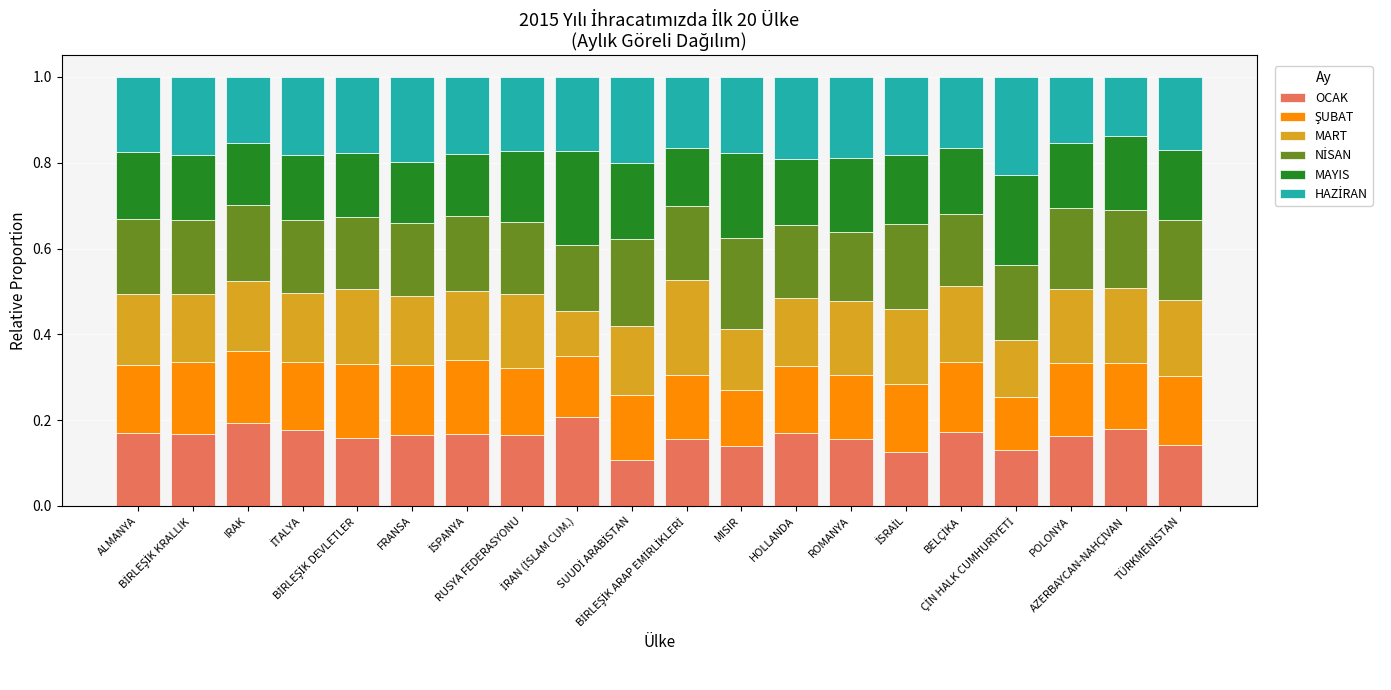

How many bars are there in total?

20